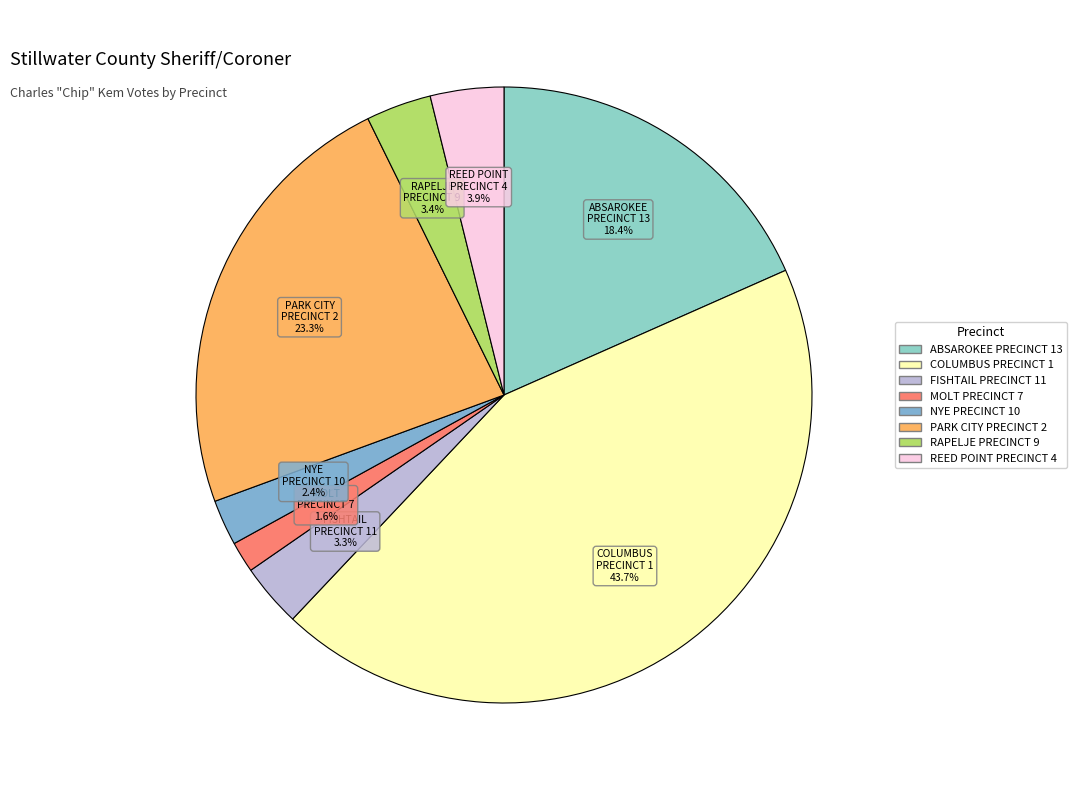

Does RAPELJE PRECINCT 9 represent more than half of the total?

No